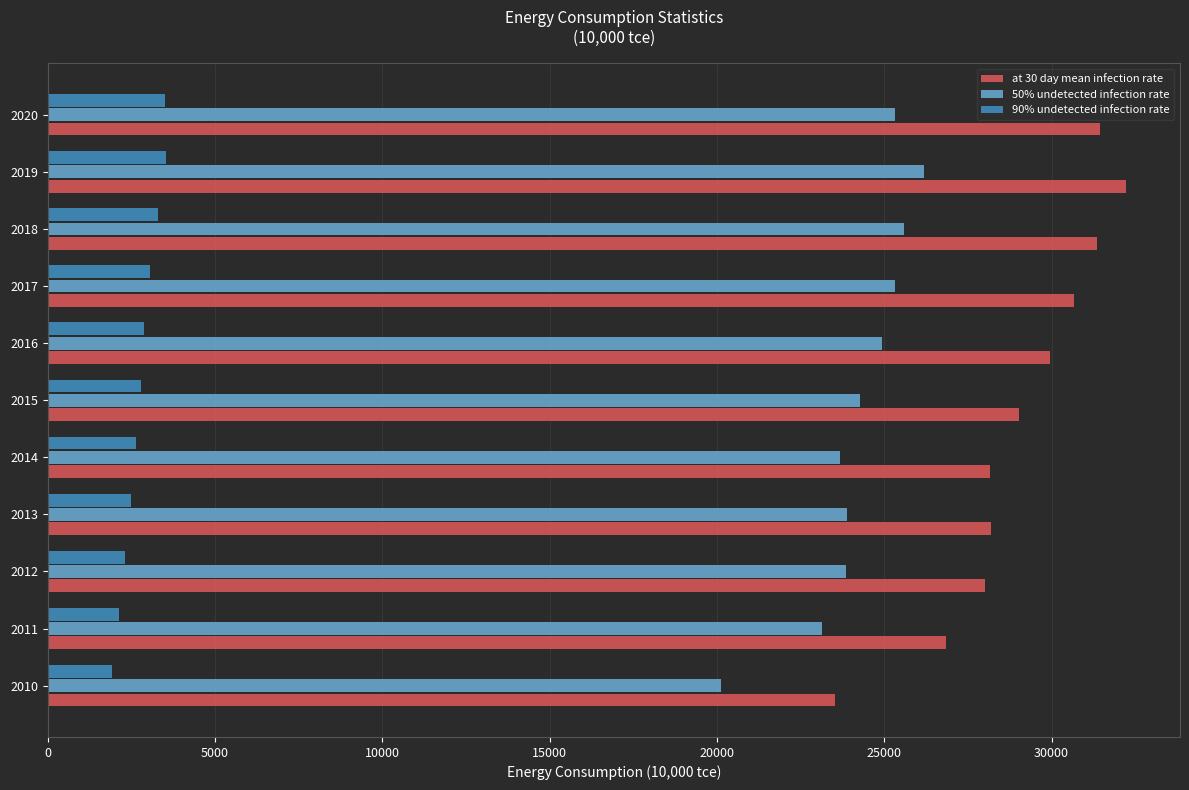

Is the value of 50% undetected infection rate at 2018 greater than the value of 90% undetected infection rate at 2010?

Yes